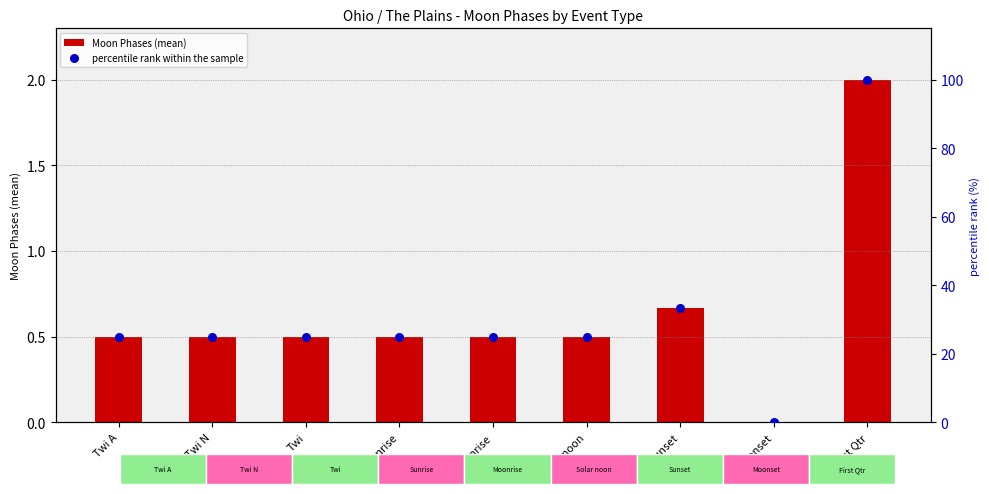

What are all the series names shown in the legend?

Moon Phases (mean), percentile rank within the sample